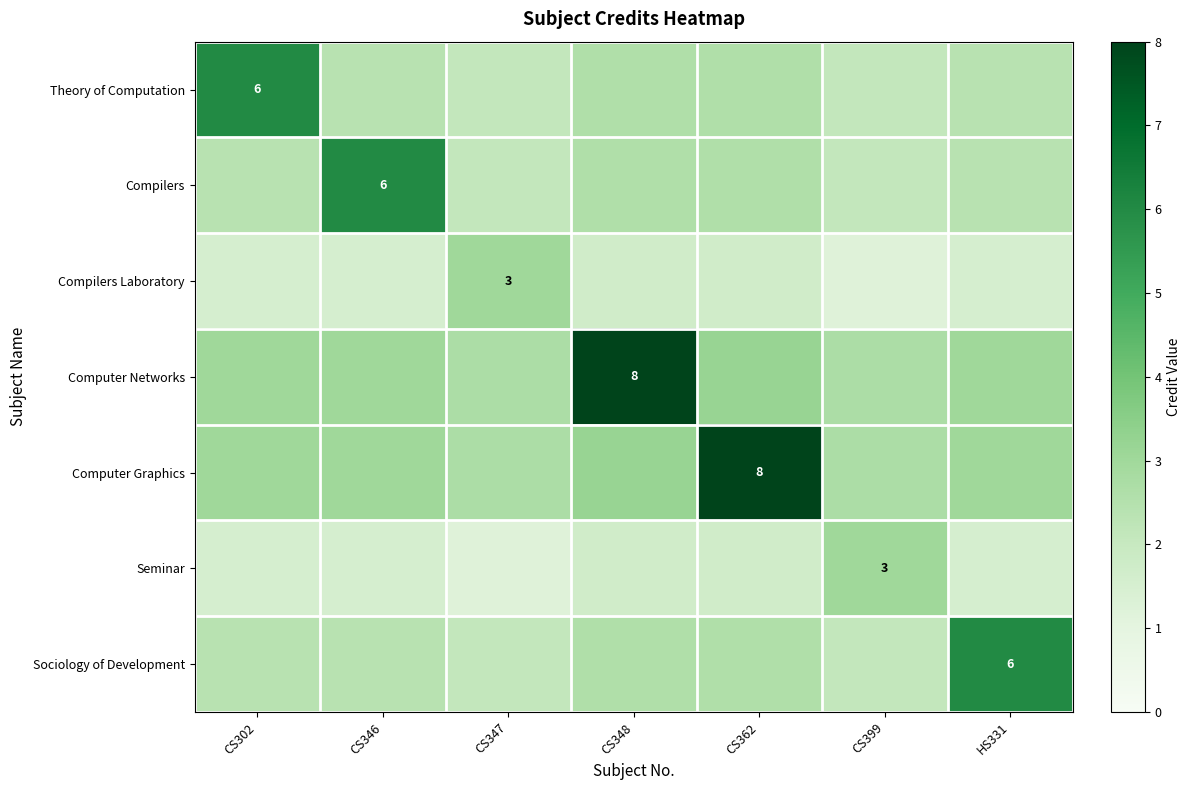

Which series changed the most between CS346 and CS347?

Compilers